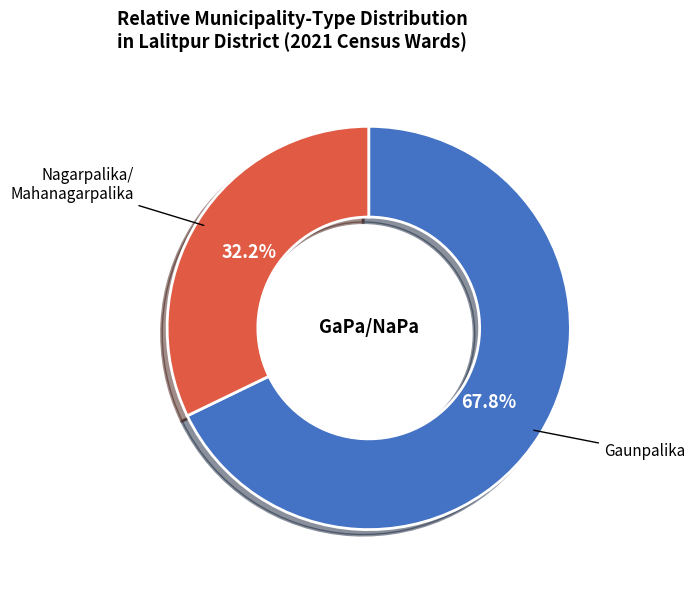

Is there any slice that represents more than half of the pie?

Yes